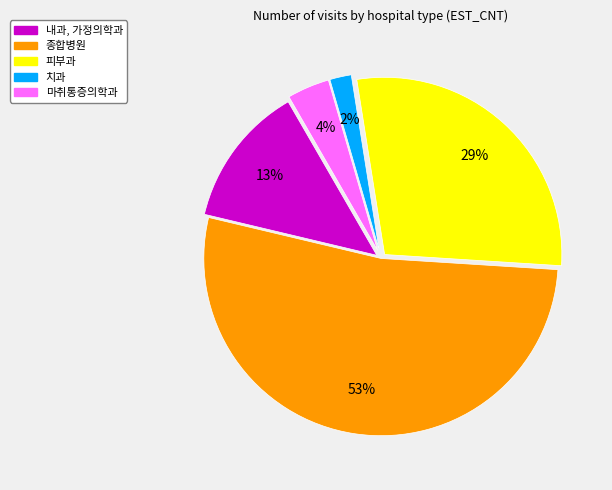

Is the sum of 피부과 and 치과 greater than half?

No